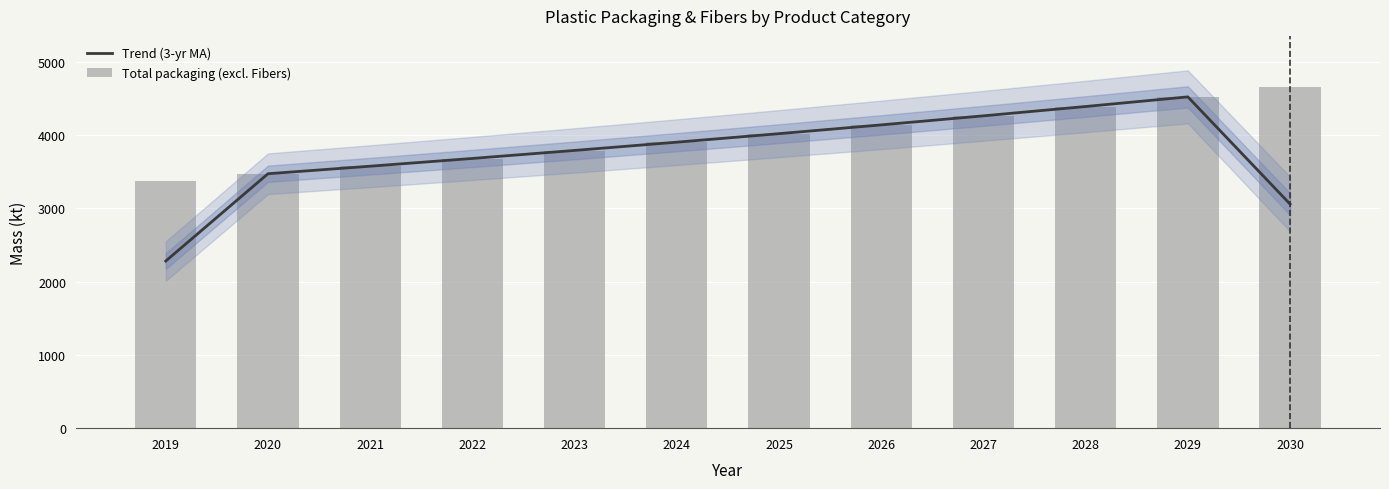

What is the value of the Trend (3-yr MA) bar at the 5th from the left?

3792.2